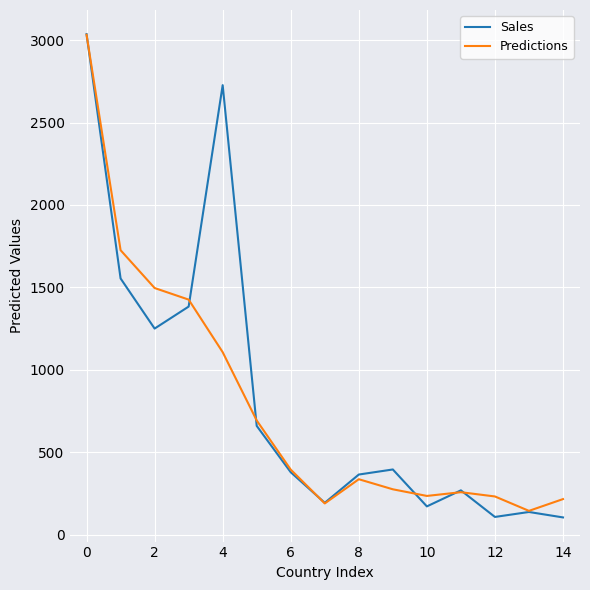

True or false: Predictions and Sales cross at least once.

True